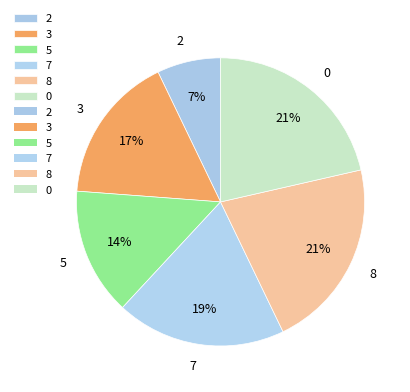

Is the sum of 0 and 7 greater than half?

No